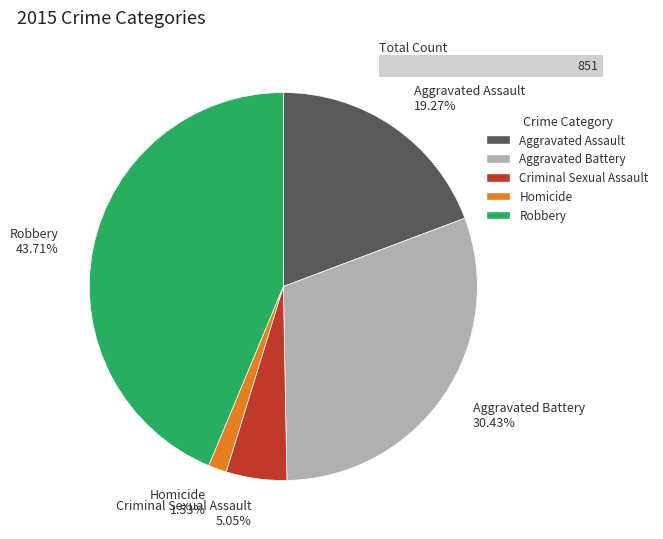

Rank the categories by value from lowest to highest.

Homicide, Criminal Sexual Assault, Aggravated Assault, Aggravated Battery, Robbery